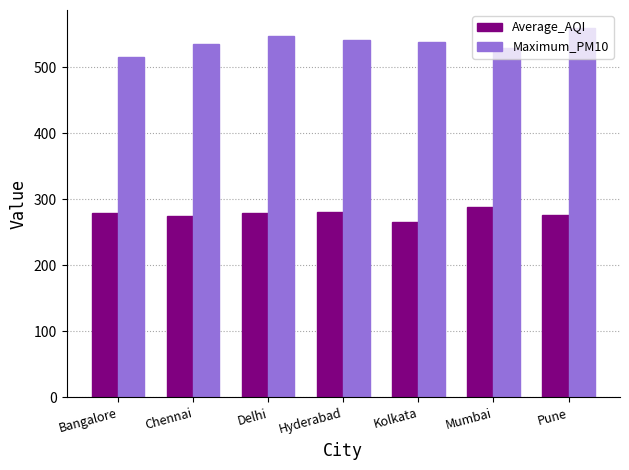

How many bars are there in each group?

2